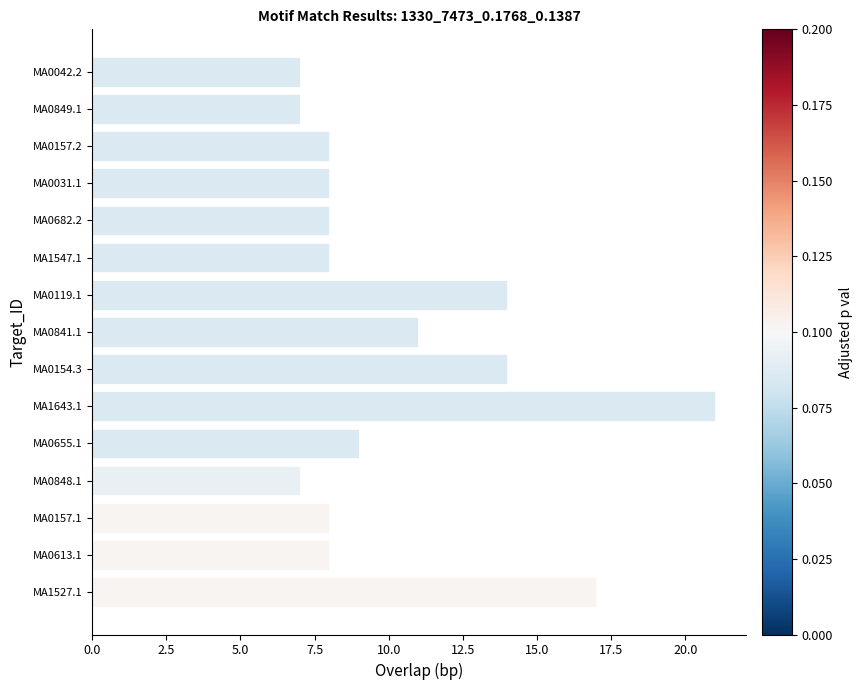

At which category does the chart reach its peak across all series?

MA1643.1